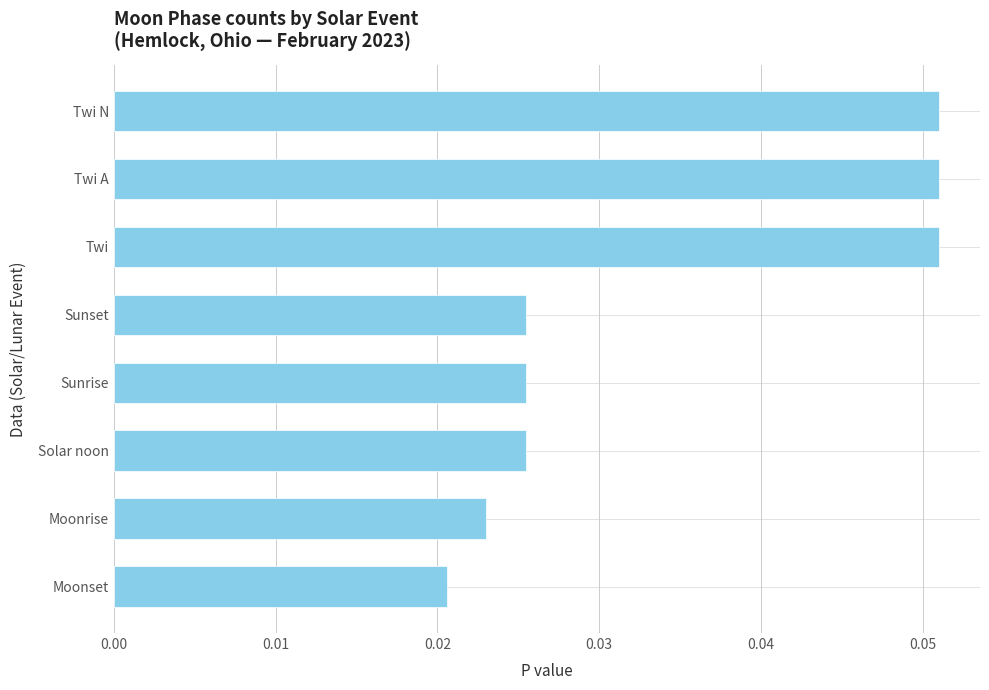

Where is the data nearest to the value 0?

Moonset